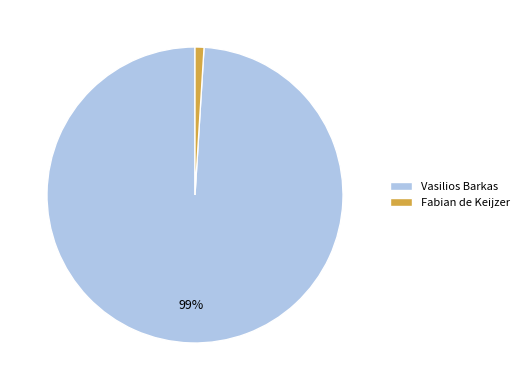

Is it true that Fabian de Keijzer is 11% of the pie?

False